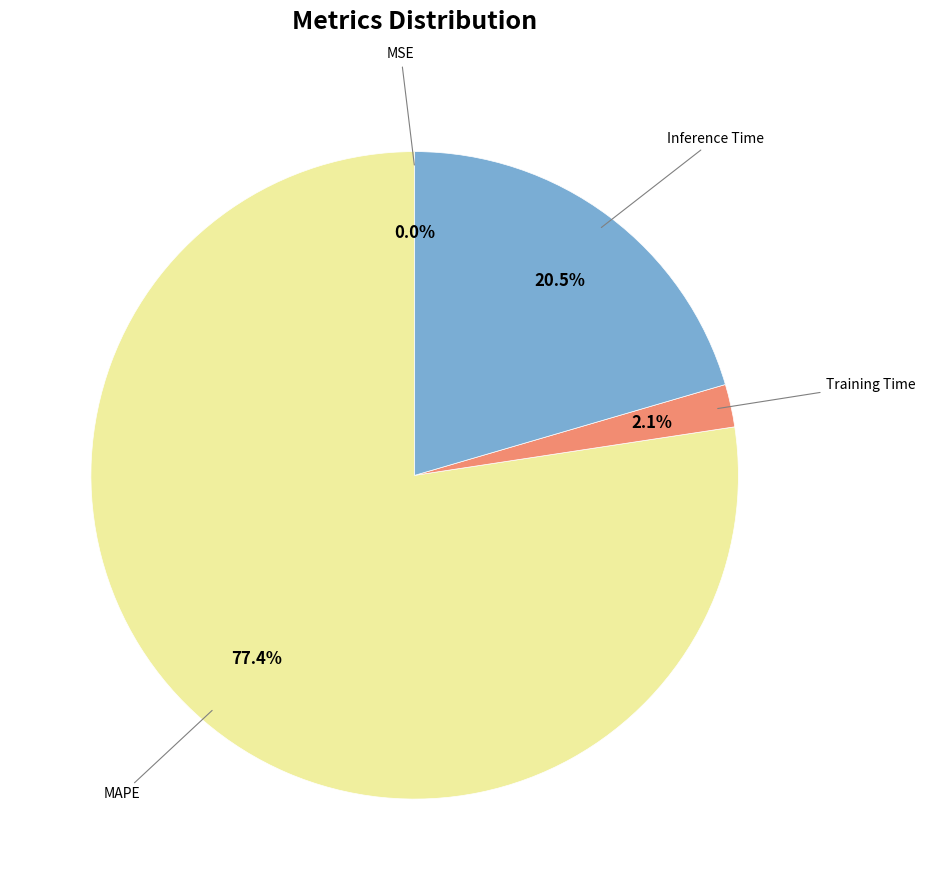

Does any single category account for the majority?

Yes